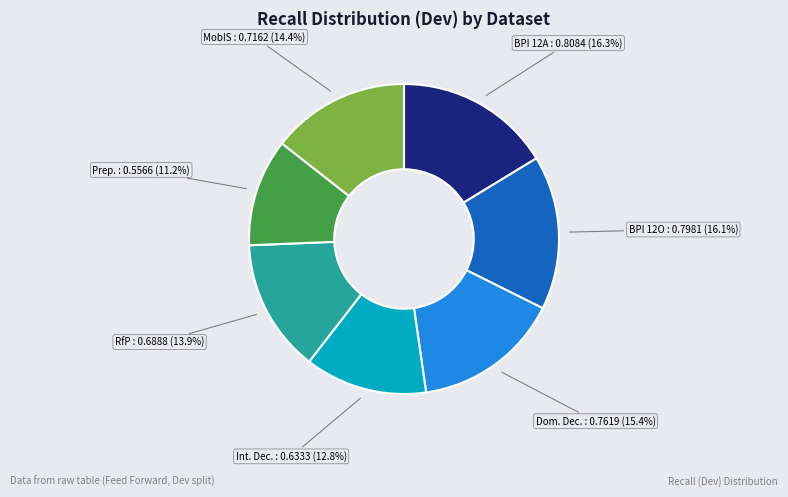

Is there any slice that represents more than half of the pie?

No